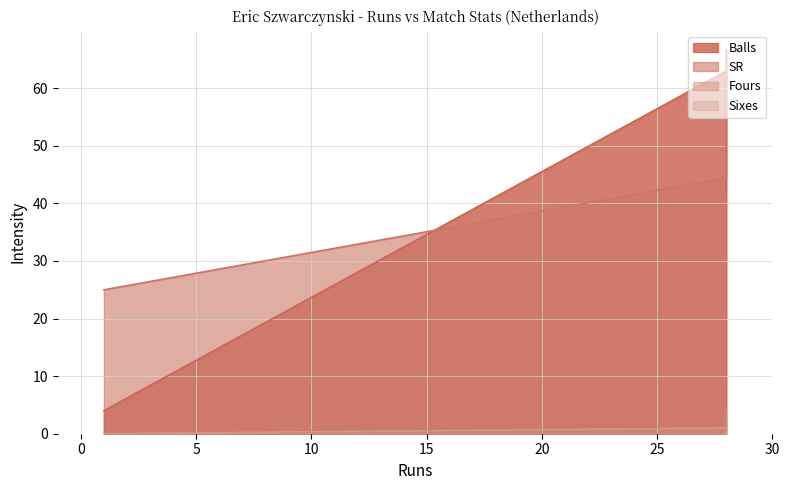

How many lines are shown in the chart?

4